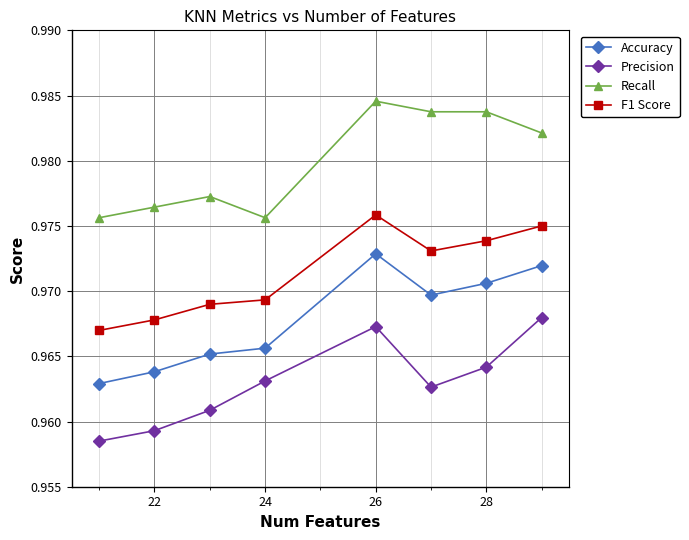

What is the sum of all F1 Score values?

7.8